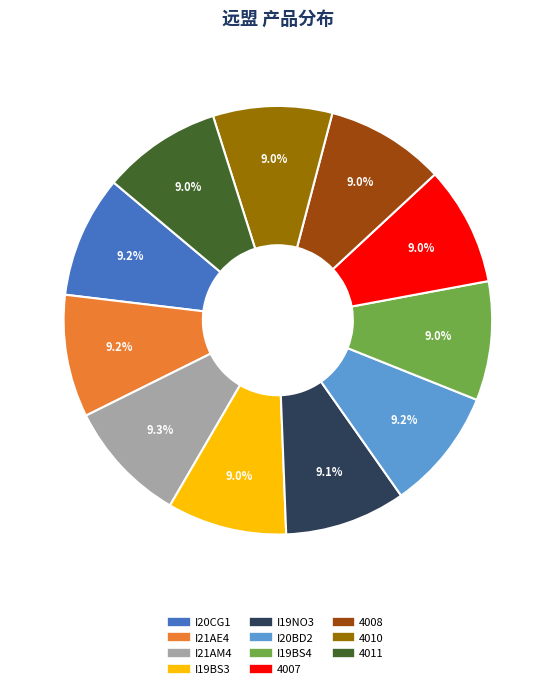

Is I19NO3 the majority of the pie?

No